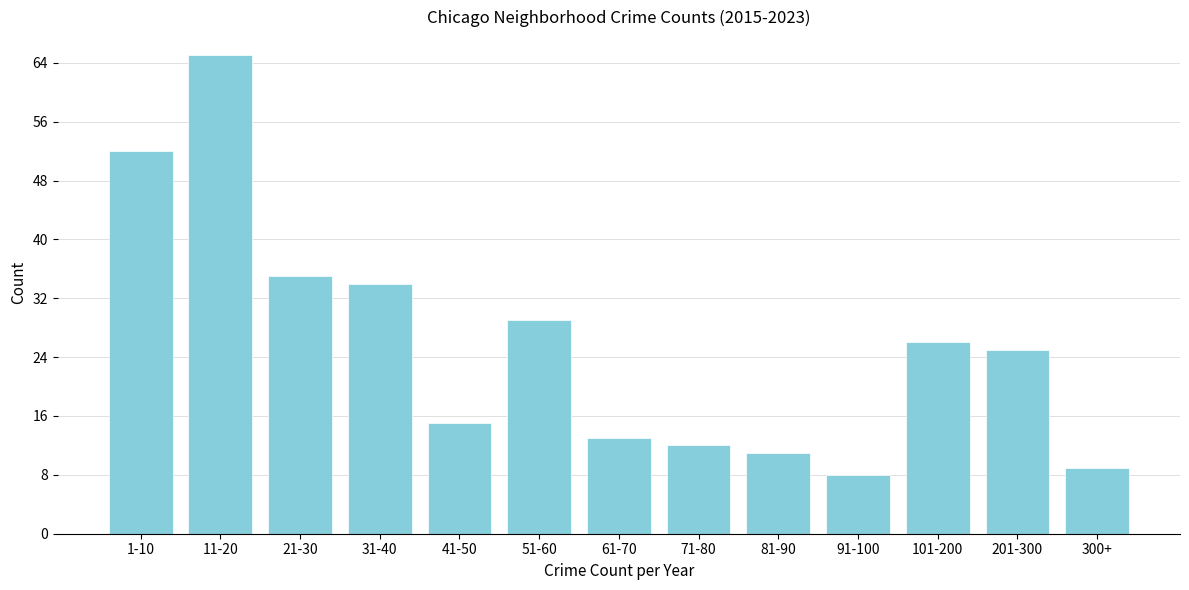

Reading left to right, what are all the values shown in this chart?

52	65	35	34	15	29	13	12	11	8	26	25	9